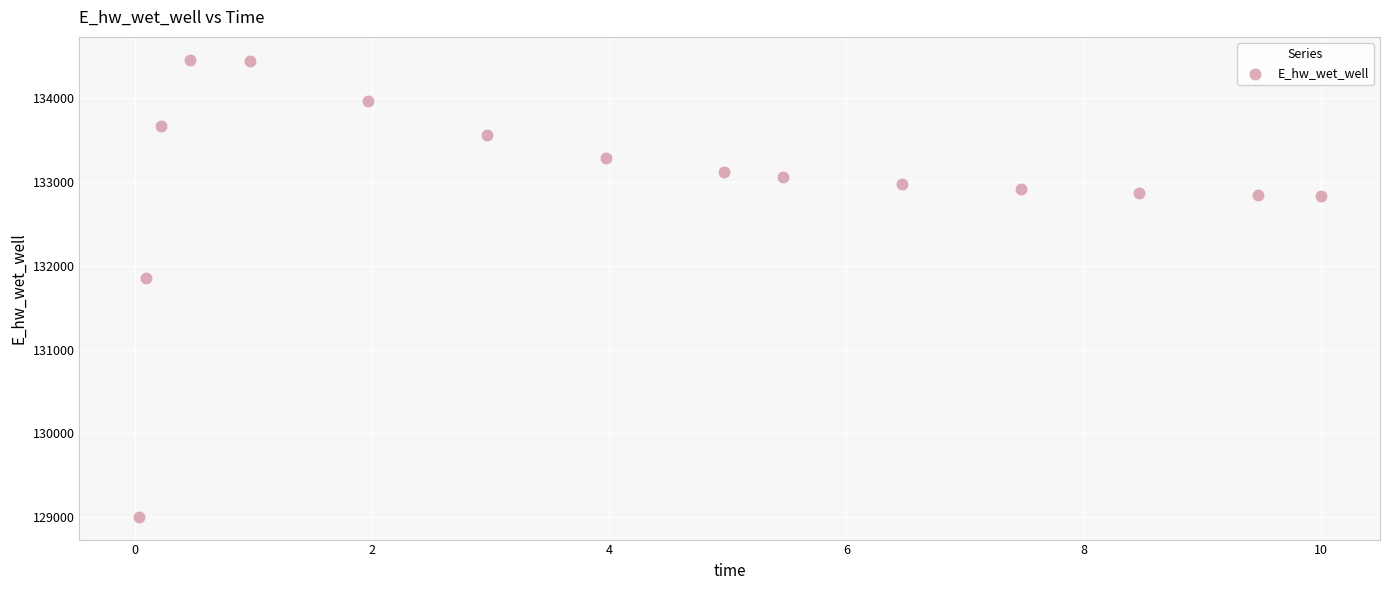

What Y value in the scatter plot is closest to 131731?

131849.2